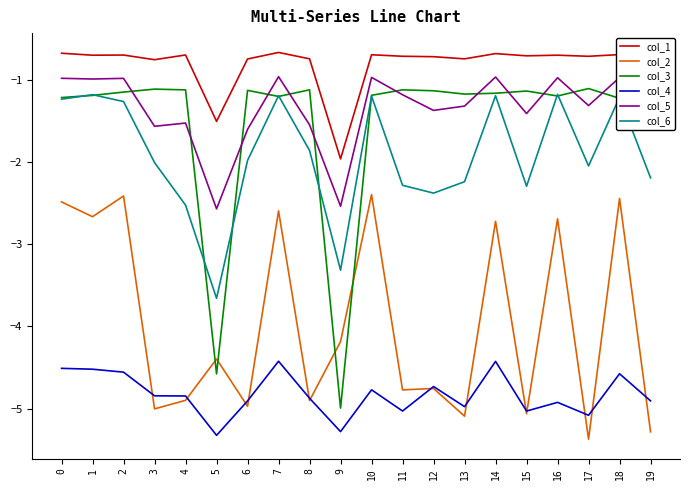

What is the maximum value shown in the chart?

-0.7